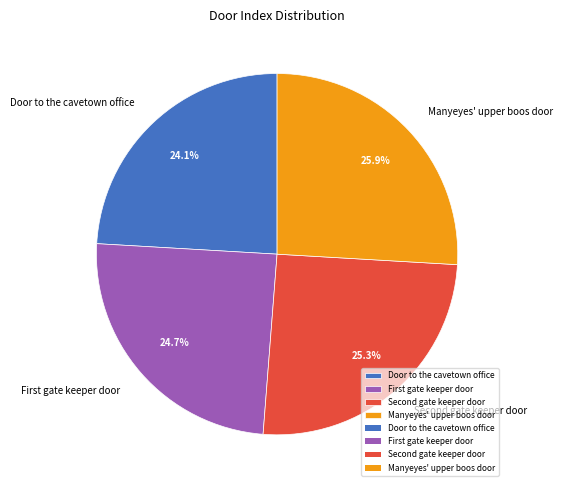

True or false: Door to the cavetown office accounts for 16% of the total.

False